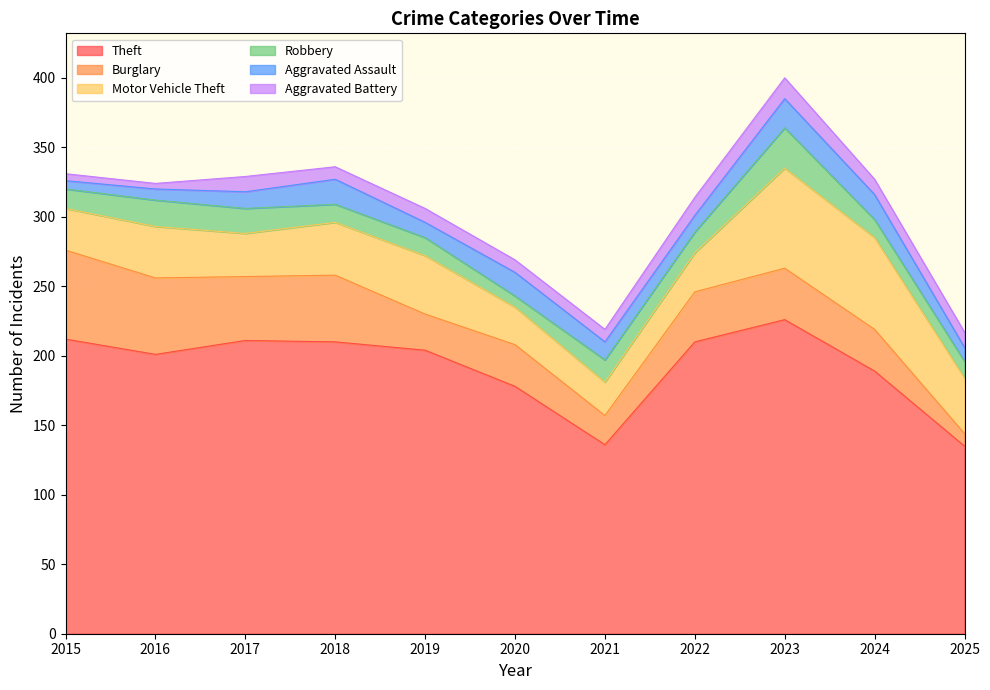

What is the total value across all series at 2020?

269